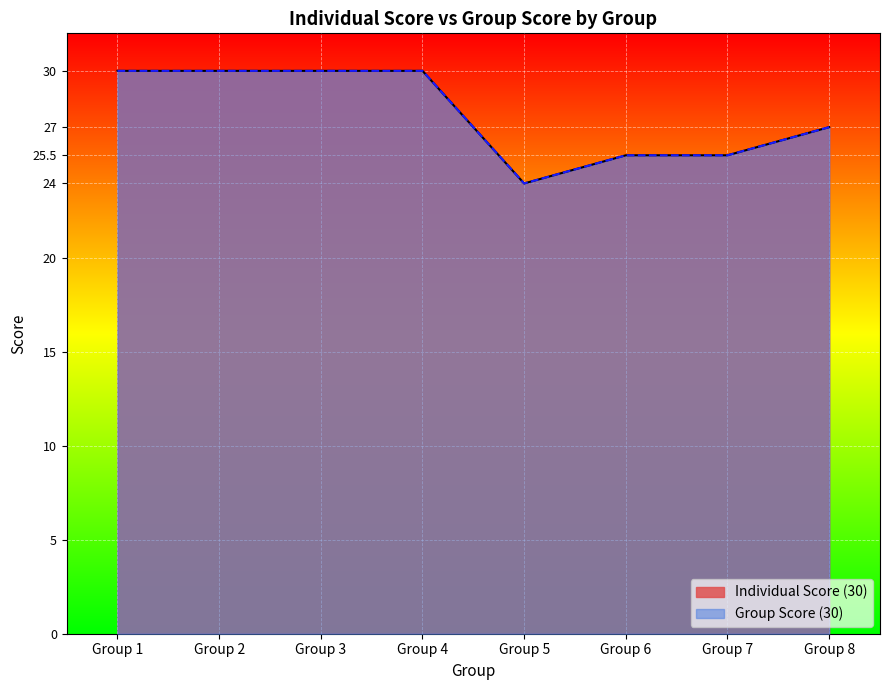

Which series has the largest range (max minus min)?

Individual Score (30)